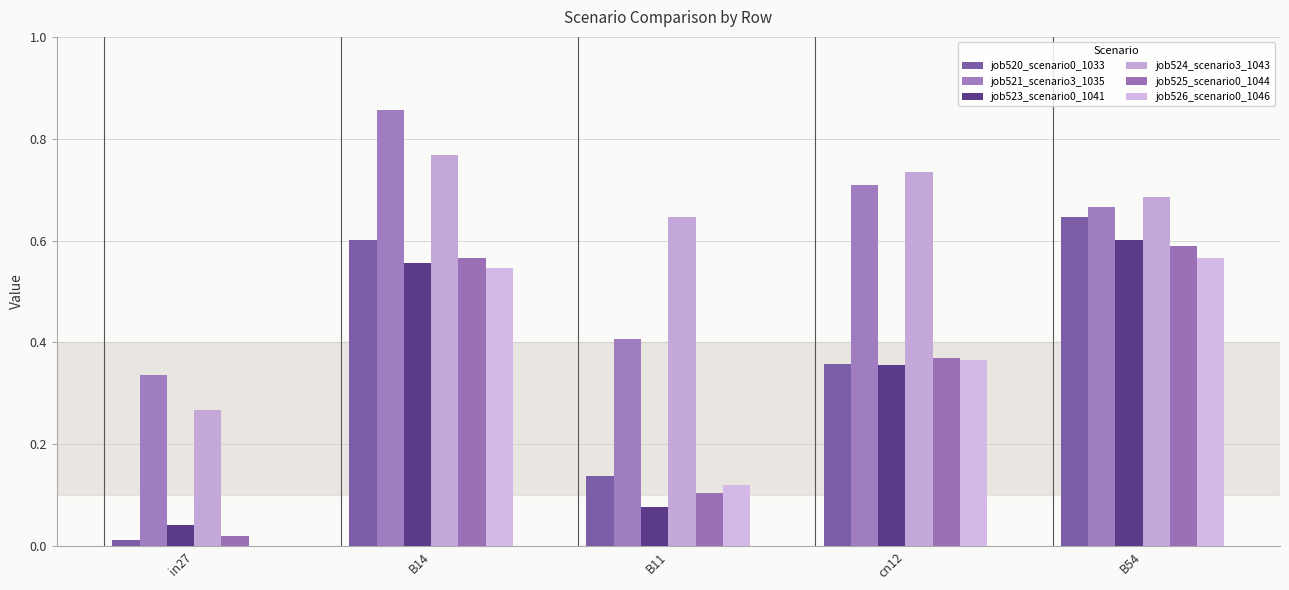

Rank the categories by job526_scenario0_1046 value from highest to lowest.

B54, B14, cn12, B11, in27